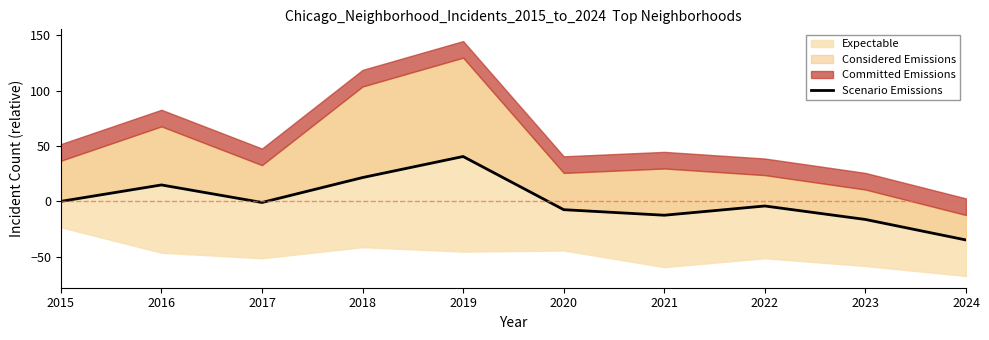

Is it true that the value at 2023 is -28.3?

False